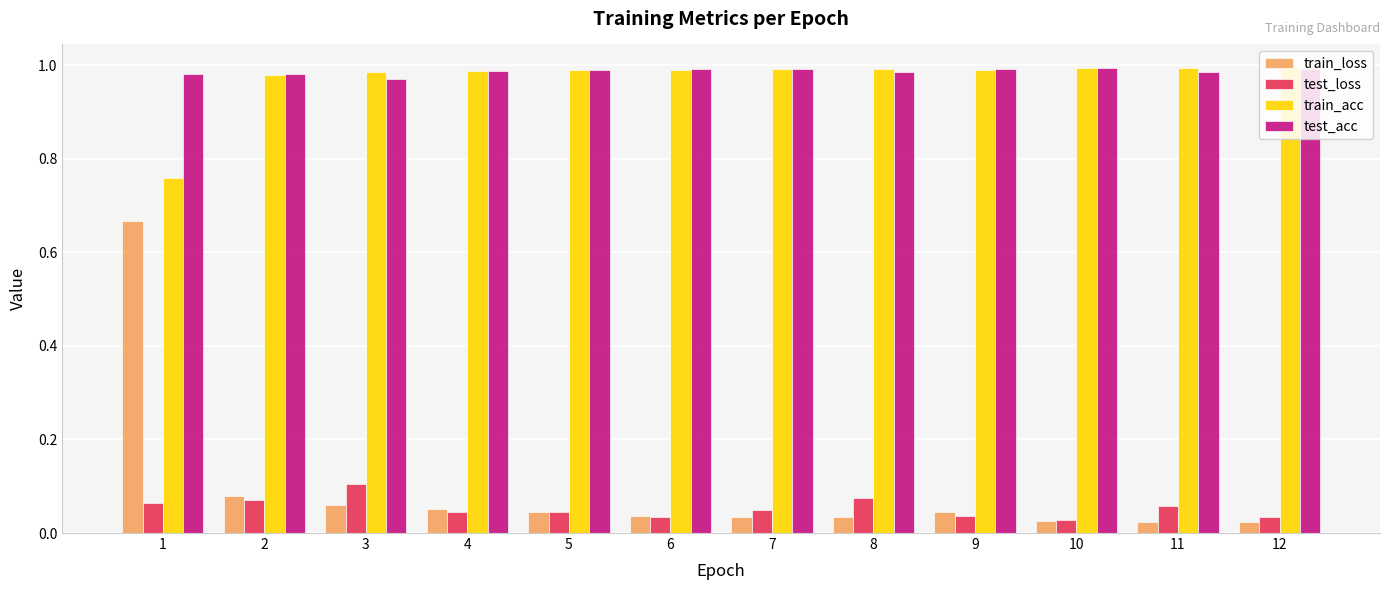

Which series has the largest total across all categories?

test_acc